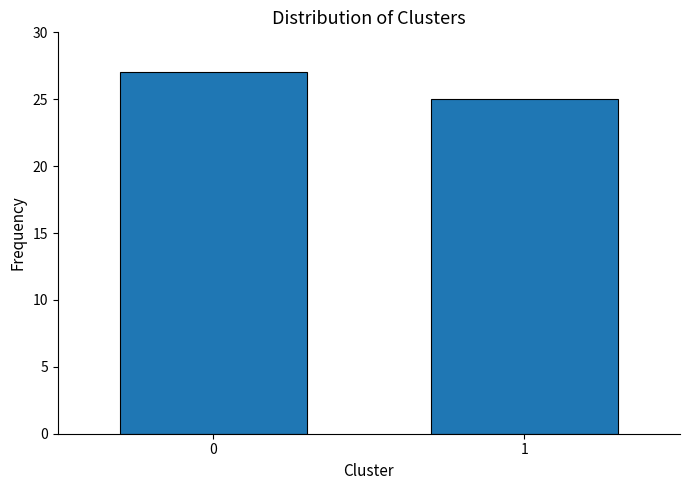

Reading left to right, list all the values displayed in this chart.

0=27	1=25